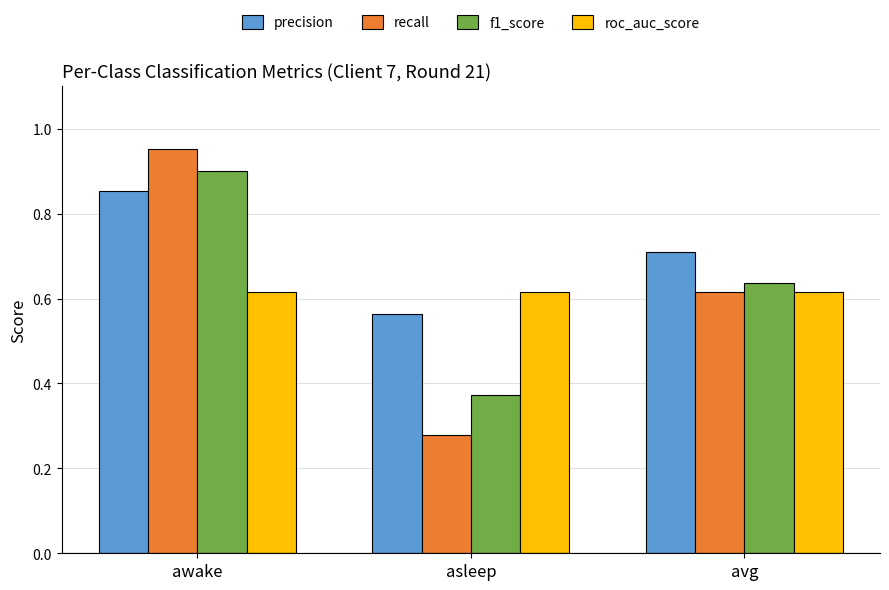

Does the chart contain stacked bars?

No